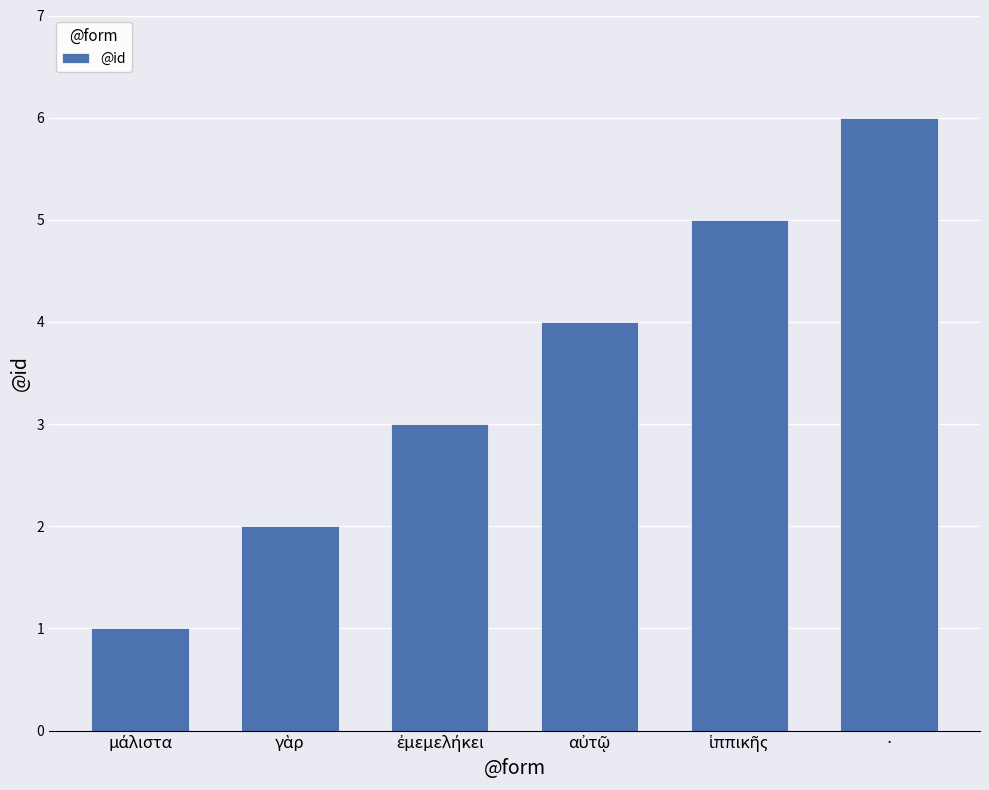

Count the values in the range 2 to 5.

4